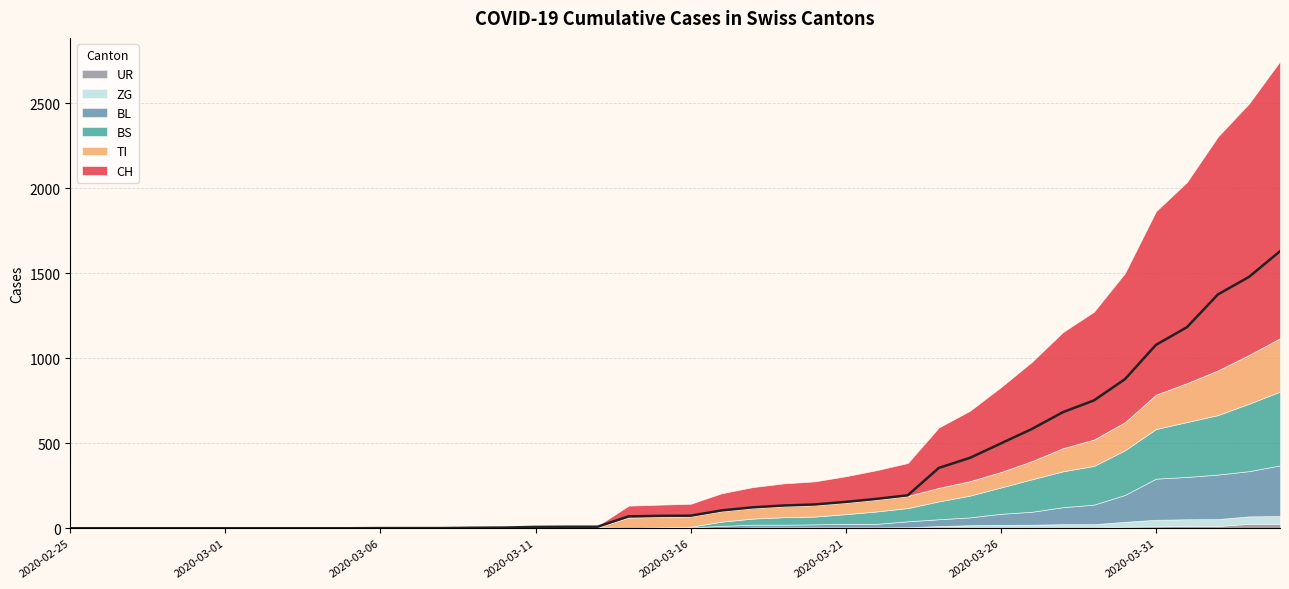

Reading right to left, extract all data points from this chart.

CH: 2020-04-04=1630	2020-04-03=1479	2020-04-02=1376	2020-04-01=1183	2020-03-31=1079	2020-03-30=877	2020-03-29=752	2020-03-28=683	2020-03-27=584	2020-03-26=499	2020-03-25=414	2020-03-24=355	2020-03-23=194	2020-03-22=173	2020-03-21=155	2020-03-20=140	2020-03-19=134	2020-03-18=123	2020-03-17=105	2020-03-16=74	2020-03-15=73	2020-03-14=70	2020-03-13=9	2020-03-12=9	2020-03-11=8	2020-03-10=4	2020-03-09=3	2020-03-08=1	2020-03-07=1	2020-03-06=1	2020-03-05=0	2020-03-04=0	2020-03-03=0	2020-03-02=0	2020-03-01=0	2020-02-29=0	2020-02-28=0	2020-02-27=0	2020-02-26=0	2020-02-25=0
TI: 2020-04-04=314	2020-04-03=287	2020-04-02=263	2020-04-01=229	2020-03-31=202	2020-03-30=165	2020-03-29=155	2020-03-28=136	2020-03-27=107	2020-03-26=91	2020-03-25=85	2020-03-24=80	2020-03-23=71	2020-03-22=70	2020-03-21=68	2020-03-20=67	2020-03-19=65	2020-03-18=62	2020-03-17=62	2020-03-16=61	2020-03-15=61	2020-03-14=61	2020-03-13=0	2020-03-12=0	2020-03-11=0	2020-03-10=0	2020-03-09=0	2020-03-08=0	2020-03-07=0	2020-03-06=0	2020-03-05=0	2020-03-04=0	2020-03-03=0	2020-03-02=0	2020-03-01=0	2020-02-29=0	2020-02-28=0	2020-02-27=0	2020-02-26=0	2020-02-25=0
BS: 2020-04-04=434	2020-04-03=397	2020-04-02=350	2020-04-01=323	2020-03-31=292	2020-03-30=263	2020-03-29=228	2020-03-28=211	2020-03-27=191	2020-03-26=155	2020-03-25=128	2020-03-24=105	2020-03-23=78	2020-03-22=73	2020-03-21=57	2020-03-20=46	2020-03-19=44	2020-03-18=36	2020-03-17=25	2020-03-16=4	2020-03-15=0	2020-03-14=0	2020-03-13=4	2020-03-12=4	2020-03-11=4	2020-03-10=0	2020-03-09=0	2020-03-08=0	2020-03-07=0	2020-03-06=0	2020-03-05=0	2020-03-04=0	2020-03-03=0	2020-03-02=0	2020-03-01=0	2020-02-29=0	2020-02-28=0	2020-02-27=0	2020-02-26=0	2020-02-25=0
BL: 2020-04-04=298	2020-04-03=266	2020-04-02=262	2020-04-01=249	2020-03-31=242	2020-03-30=158	2020-03-29=115	2020-03-28=100	2020-03-27=76	2020-03-26=65	2020-03-25=46	2020-03-24=40	2020-03-23=35	2020-03-22=21	2020-03-21=21	2020-03-20=18	2020-03-19=16	2020-03-18=16	2020-03-17=13	2020-03-16=5	2020-03-15=5	2020-03-14=2	2020-03-13=2	2020-03-12=2	2020-03-11=2	2020-03-10=2	2020-03-09=1	2020-03-08=0	2020-03-07=0	2020-03-06=0	2020-03-05=0	2020-03-04=0	2020-03-03=0	2020-03-02=0	2020-03-01=0	2020-02-29=0	2020-02-28=0	2020-02-27=0	2020-02-26=0	2020-02-25=0
ZG: 2020-04-04=46	2020-04-03=44	2020-04-02=41	2020-04-01=40	2020-03-31=39	2020-03-30=29	2020-03-29=21	2020-03-28=21	2020-03-27=18	2020-03-26=18	2020-03-25=18	2020-03-24=12	2020-03-23=5	2020-03-22=5	2020-03-21=5	2020-03-20=5	2020-03-19=5	2020-03-18=5	2020-03-17=1	2020-03-16=0	2020-03-15=0	2020-03-14=0	2020-03-13=0	2020-03-12=0	2020-03-11=0	2020-03-10=0	2020-03-09=0	2020-03-08=0	2020-03-07=0	2020-03-06=0	2020-03-05=0	2020-03-04=0	2020-03-03=0	2020-03-02=0	2020-03-01=0	2020-02-29=0	2020-02-28=0	2020-02-27=0	2020-02-26=0	2020-02-25=0
UR: 2020-04-04=26	2020-04-03=26	2020-04-02=13	2020-04-01=13	2020-03-31=11	2020-03-30=9	2020-03-29=3	2020-03-28=3	2020-03-27=3	2020-03-26=2	2020-03-25=0	2020-03-24=1	2020-03-23=1	2020-03-22=0	2020-03-21=0	2020-03-20=0	2020-03-19=0	2020-03-18=0	2020-03-17=0	2020-03-16=0	2020-03-15=0	2020-03-14=0	2020-03-13=0	2020-03-12=0	2020-03-11=0	2020-03-10=0	2020-03-09=0	2020-03-08=0	2020-03-07=0	2020-03-06=0	2020-03-05=0	2020-03-04=0	2020-03-03=0	2020-03-02=0	2020-03-01=0	2020-02-29=0	2020-02-28=0	2020-02-27=0	2020-02-26=0	2020-02-25=0